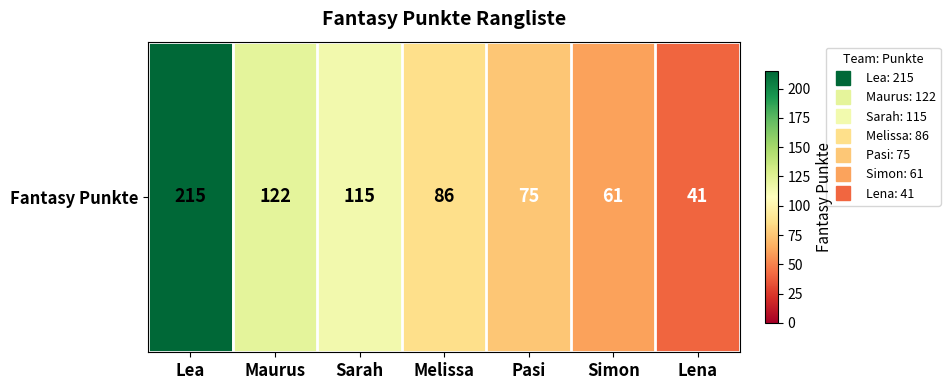

Which label corresponds to the largest value in the chart?

Lea